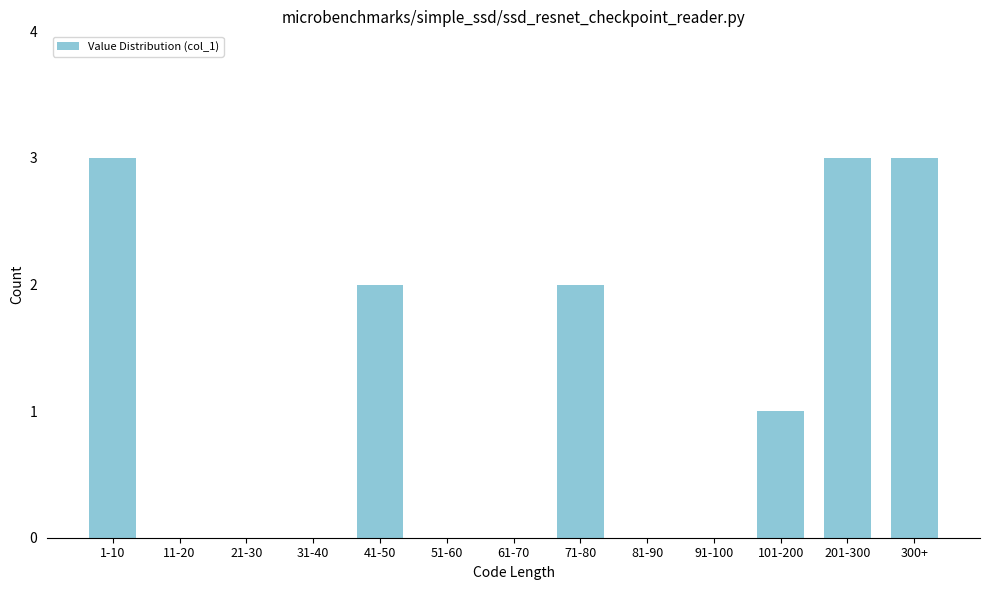

Reading right to left, extract all data points from this chart.

300+=3	201-300=3	101-200=1	91-100=0	81-90=0	71-80=2	61-70=0	51-60=0	41-50=2	31-40=0	21-30=0	11-20=0	1-10=3